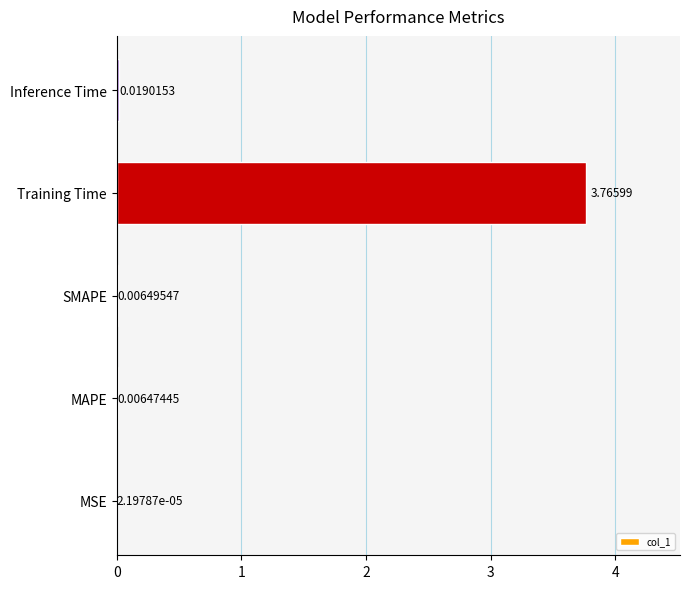

Which has a higher value, Training Time or Inference Time?

Training Time